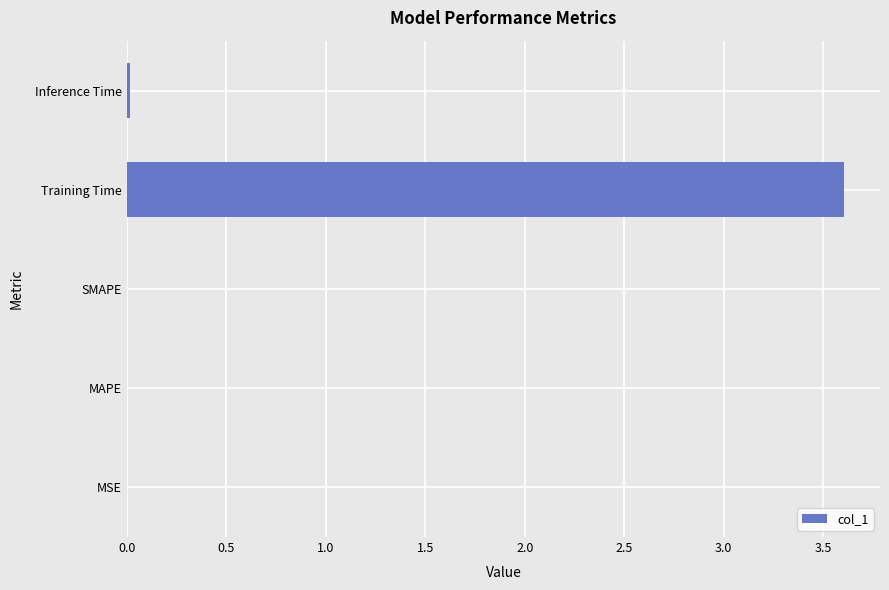

What is the sum of all values?

3.6